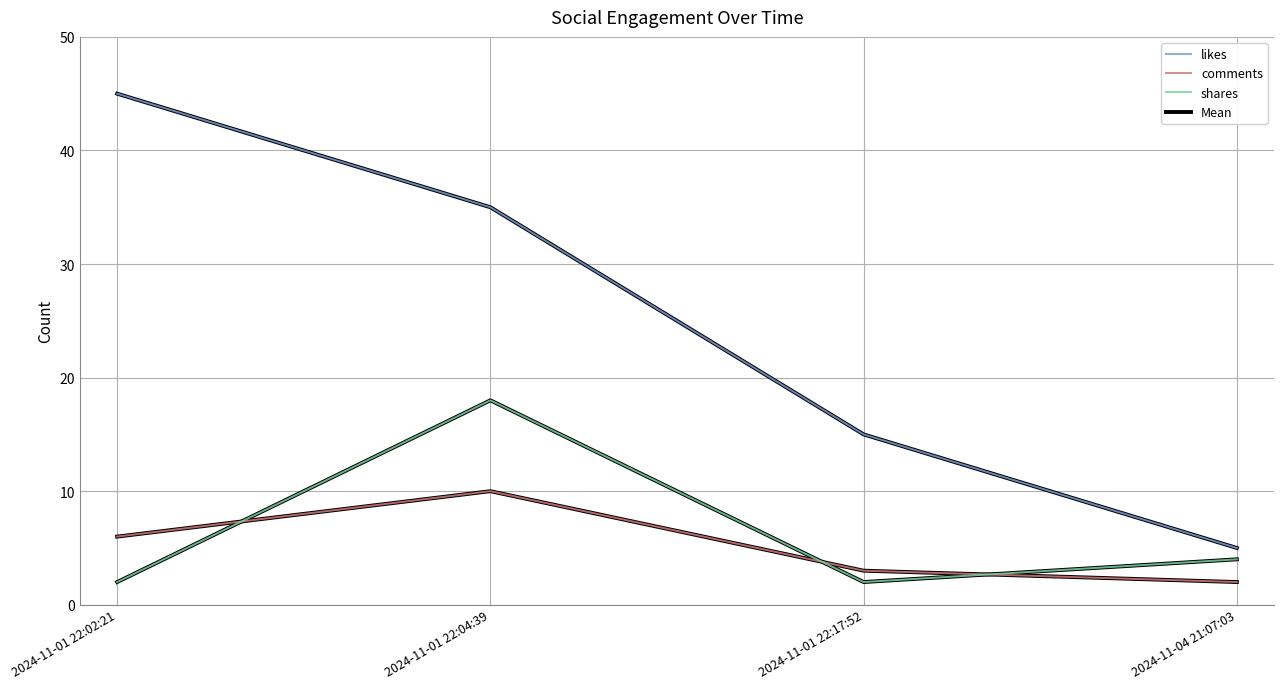

Is this an area chart (filled region under the line)?

No